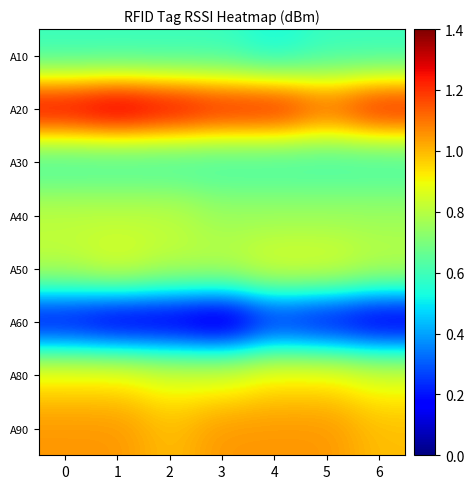

What is the greatest value displayed?

1.4